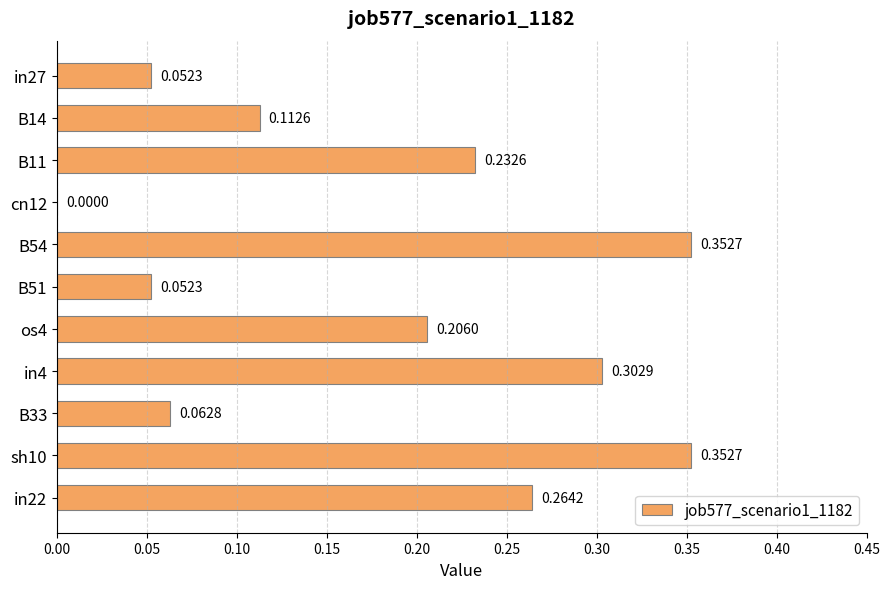

How many distinct data groups are displayed?

1